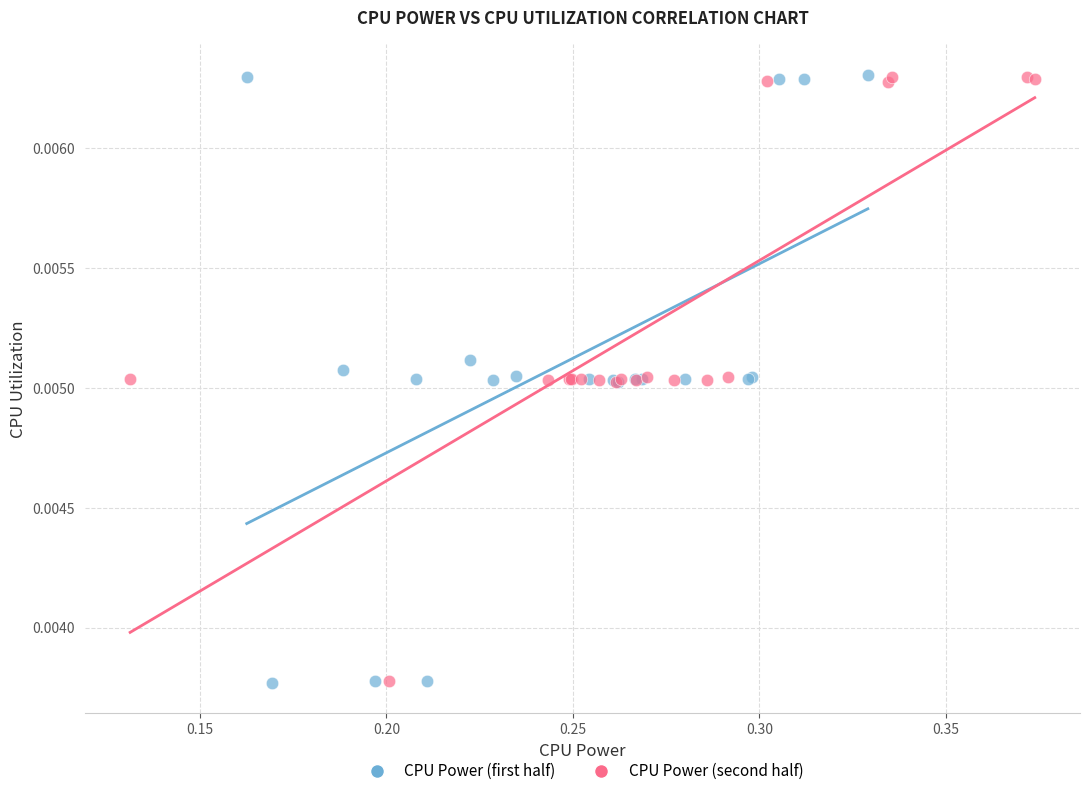

What are all the series names shown in the legend?

CPU Power (first half), CPU Power (second half)